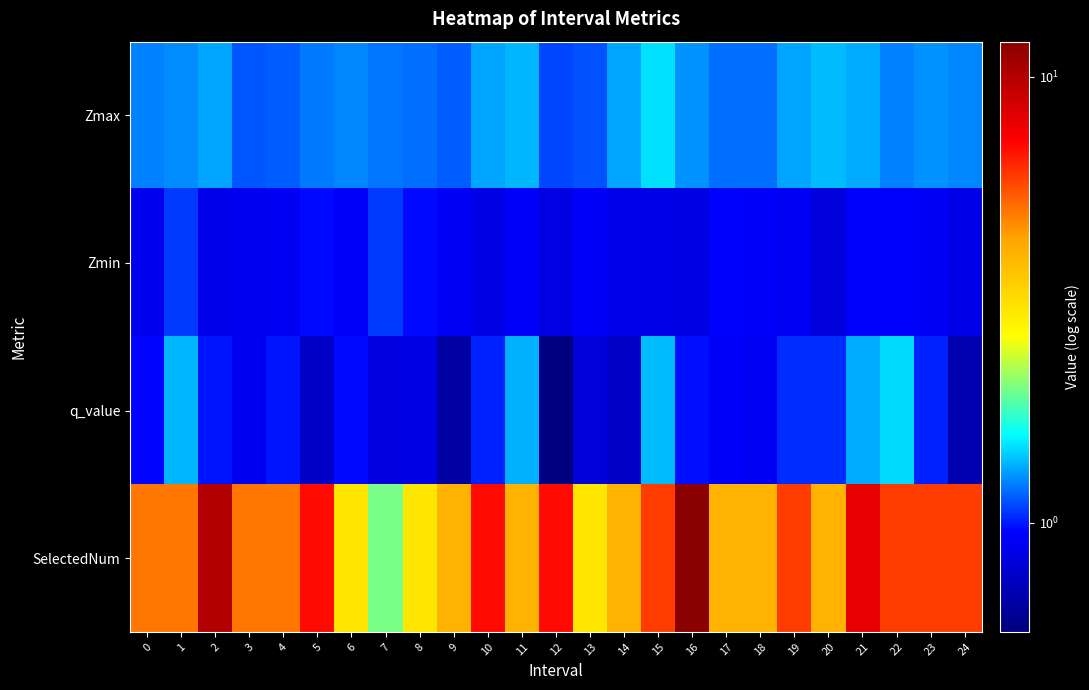

What is the total value across all series at 1?

8.7